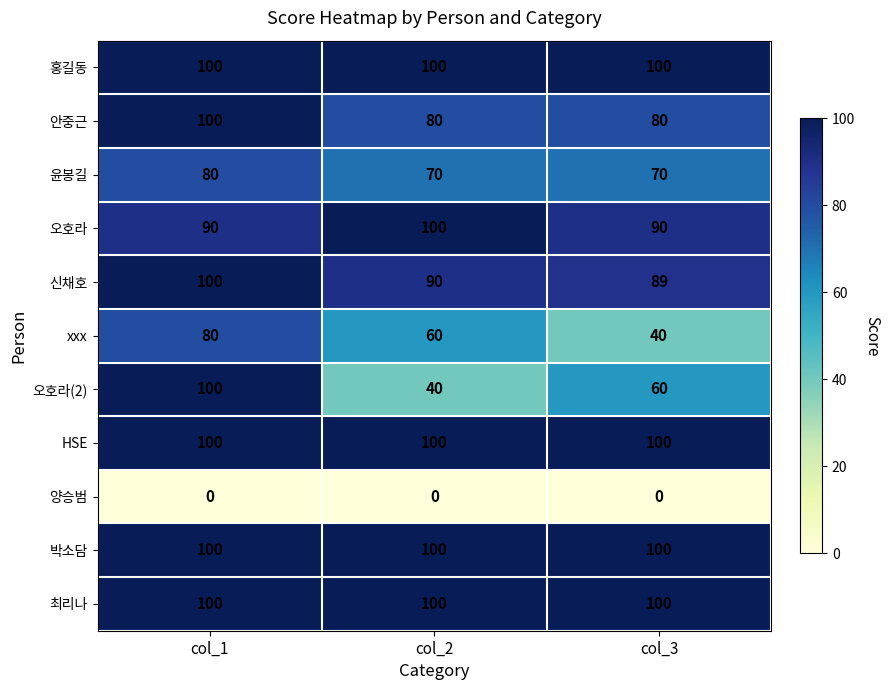

Rank the categories by 신채호 value from highest to lowest.

col_1, col_2, col_3